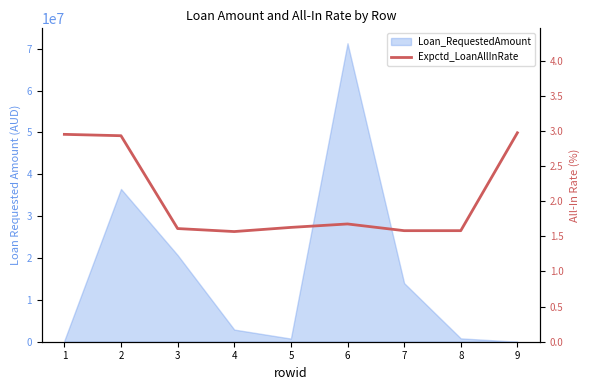

Where is the first local minimum?

4